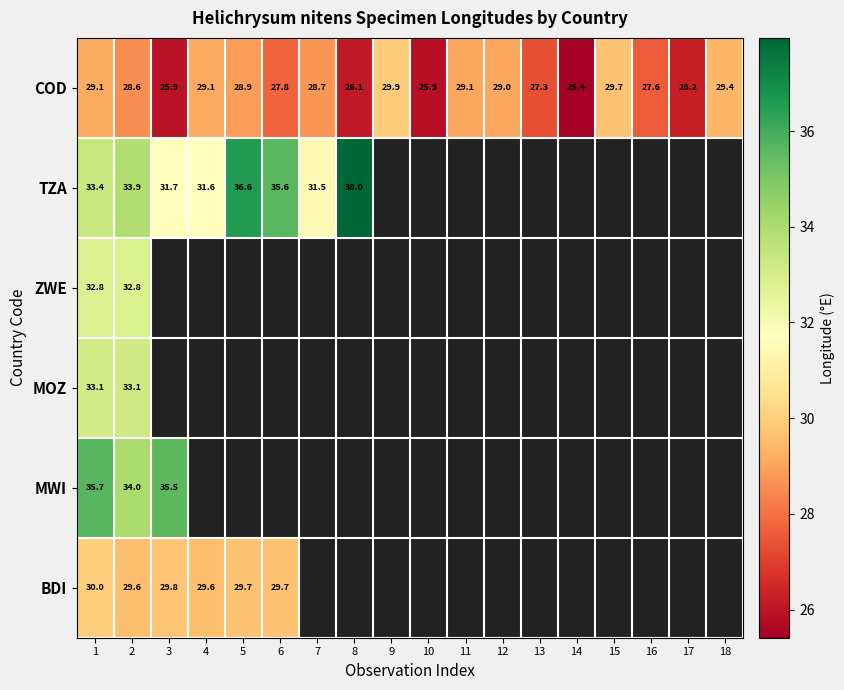

Which category has the lowest value across all series?

14